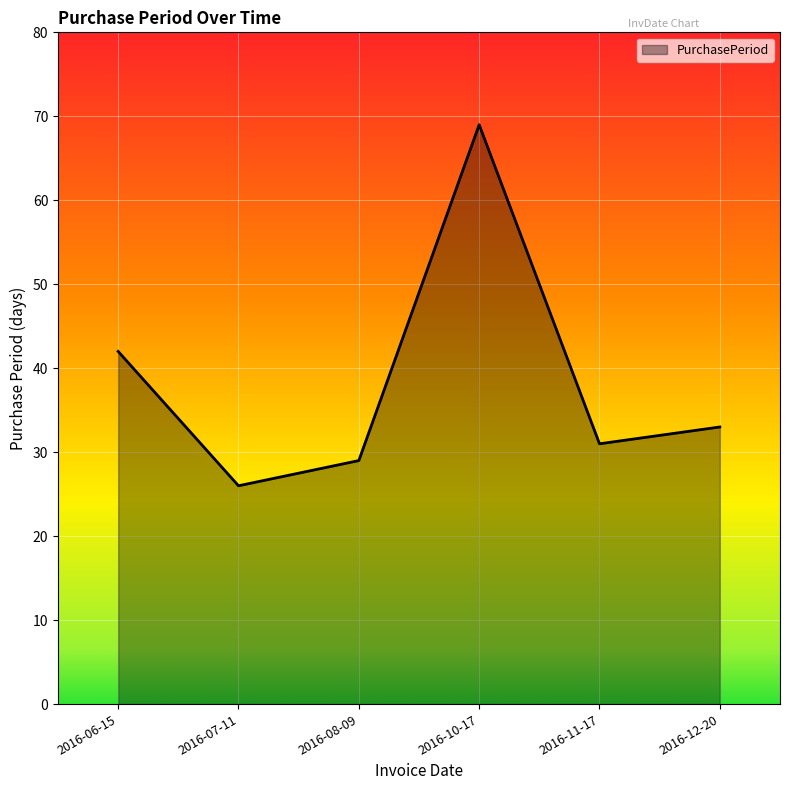

What position from the right is 2016-06-15?

6